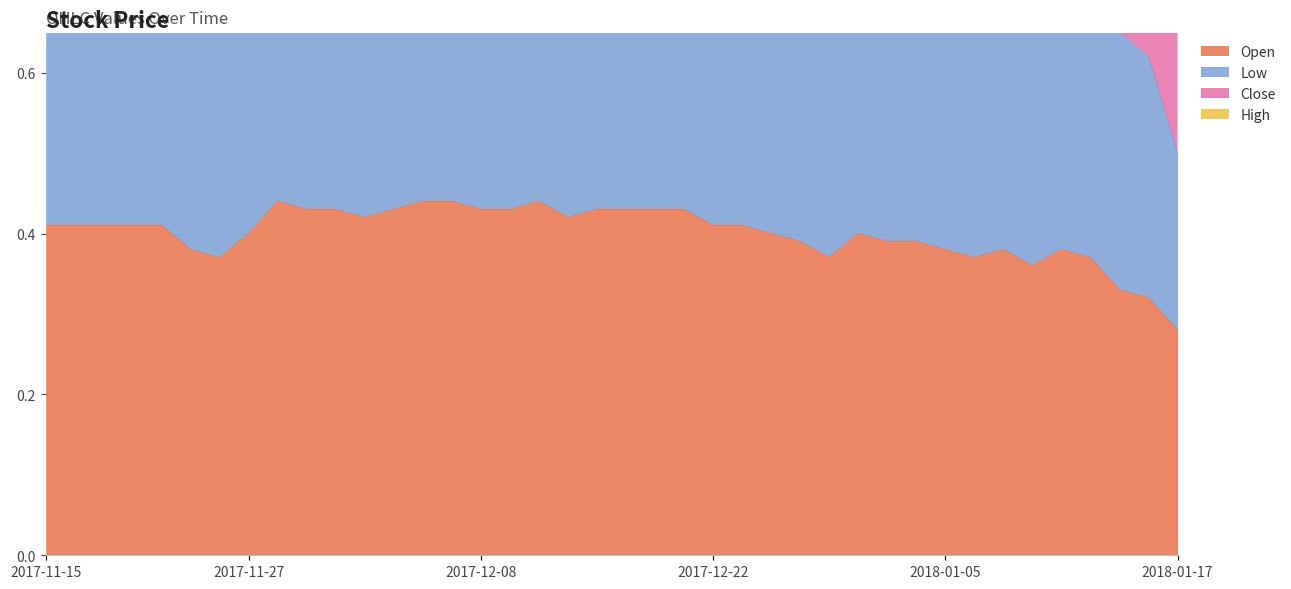

What position from the right is 2018-01-08?

8